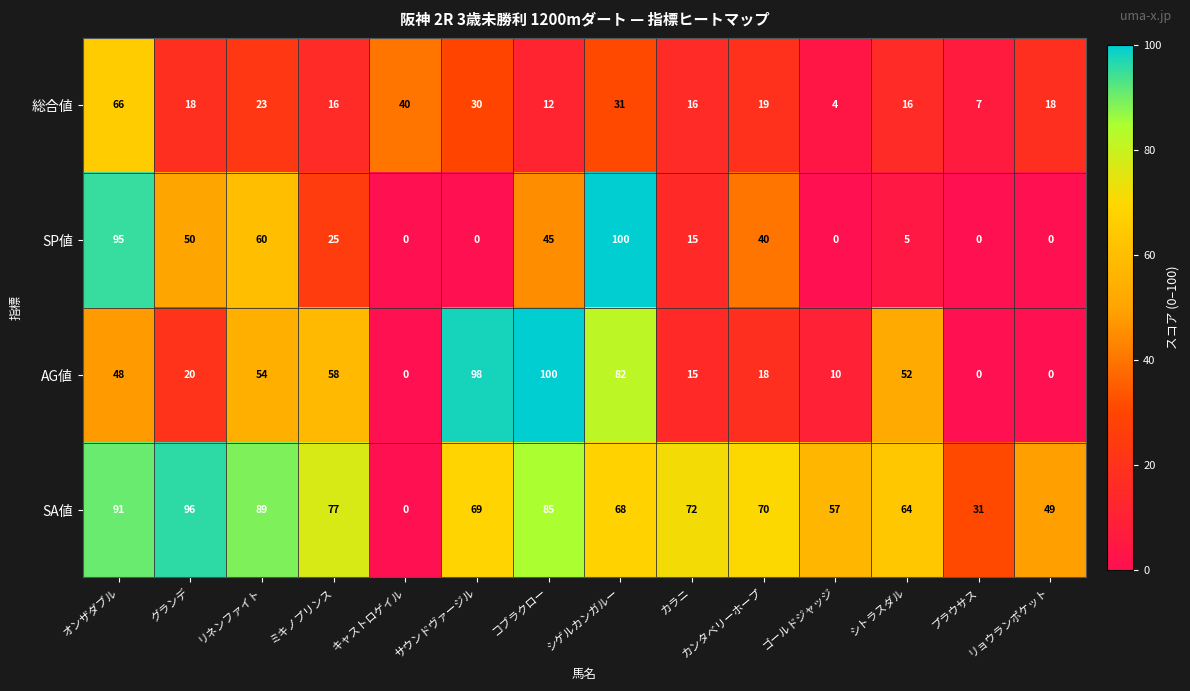

What is the maximum value shown in the chart?

100